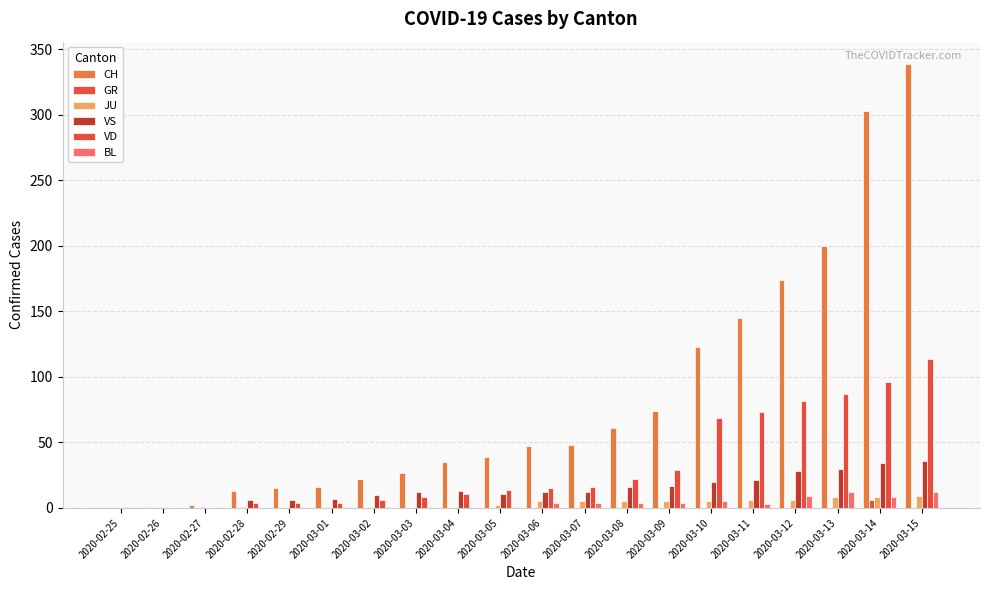

What is the maximum value shown in the chart?

339